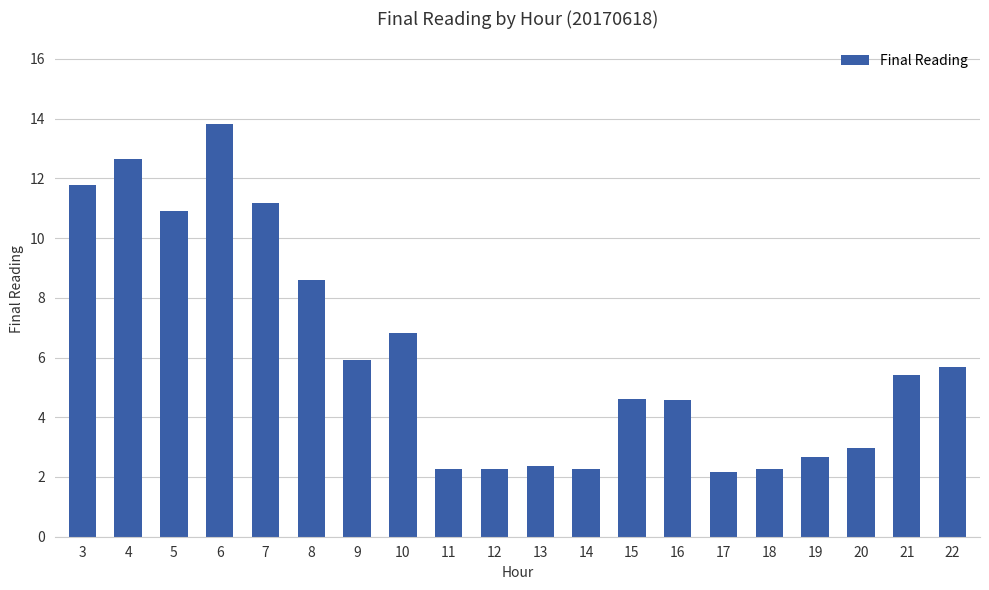

Reading right to left, list all the values displayed in this chart.

22=5.7	21=5.4	20=3.0	19=2.7	18=2.3	17=2.2	16=4.6	15=4.6	14=2.3	13=2.4	12=2.3	11=2.3	10=6.8	9=5.9	8=8.6	7=11.2	6=13.8	5=10.9	4=12.6	3=11.8